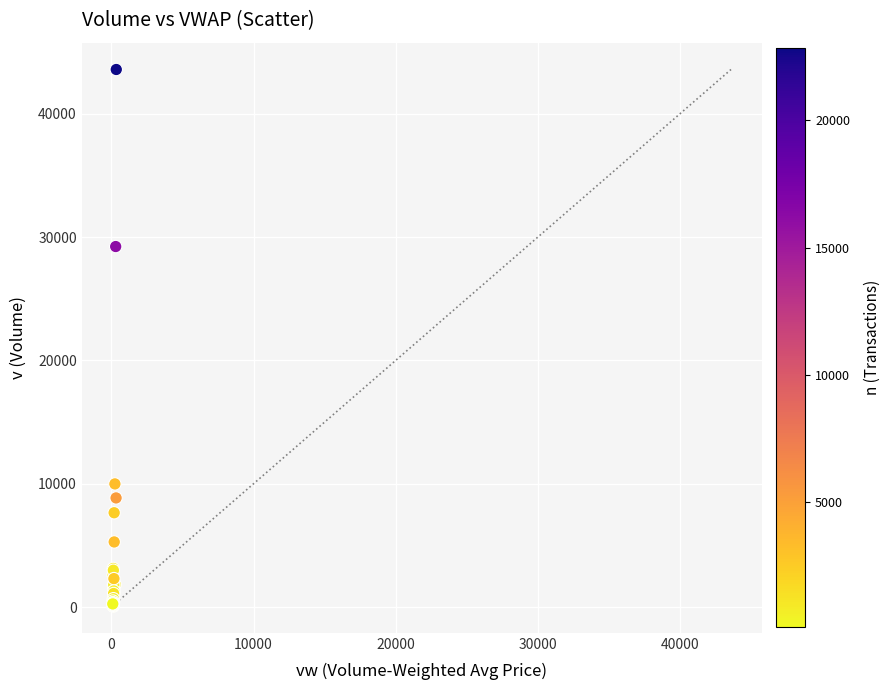

What Y value in the scatter plot is closest to 21842?

29238